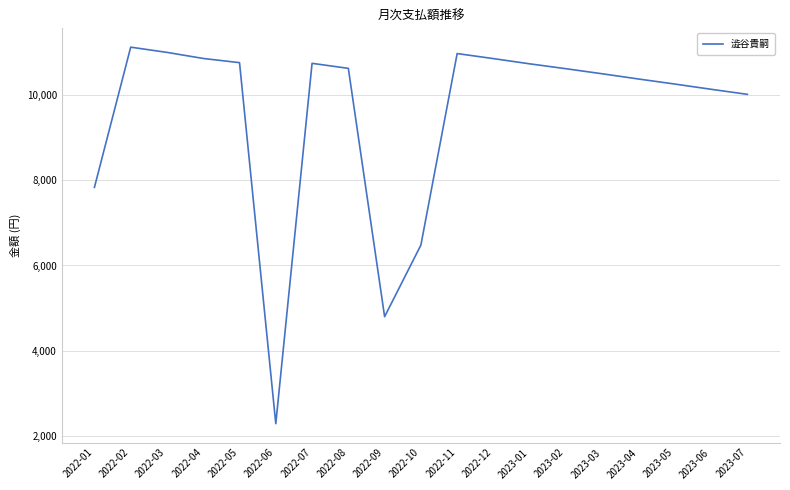

At which category does the chart reach its peak across all series?

2022-02